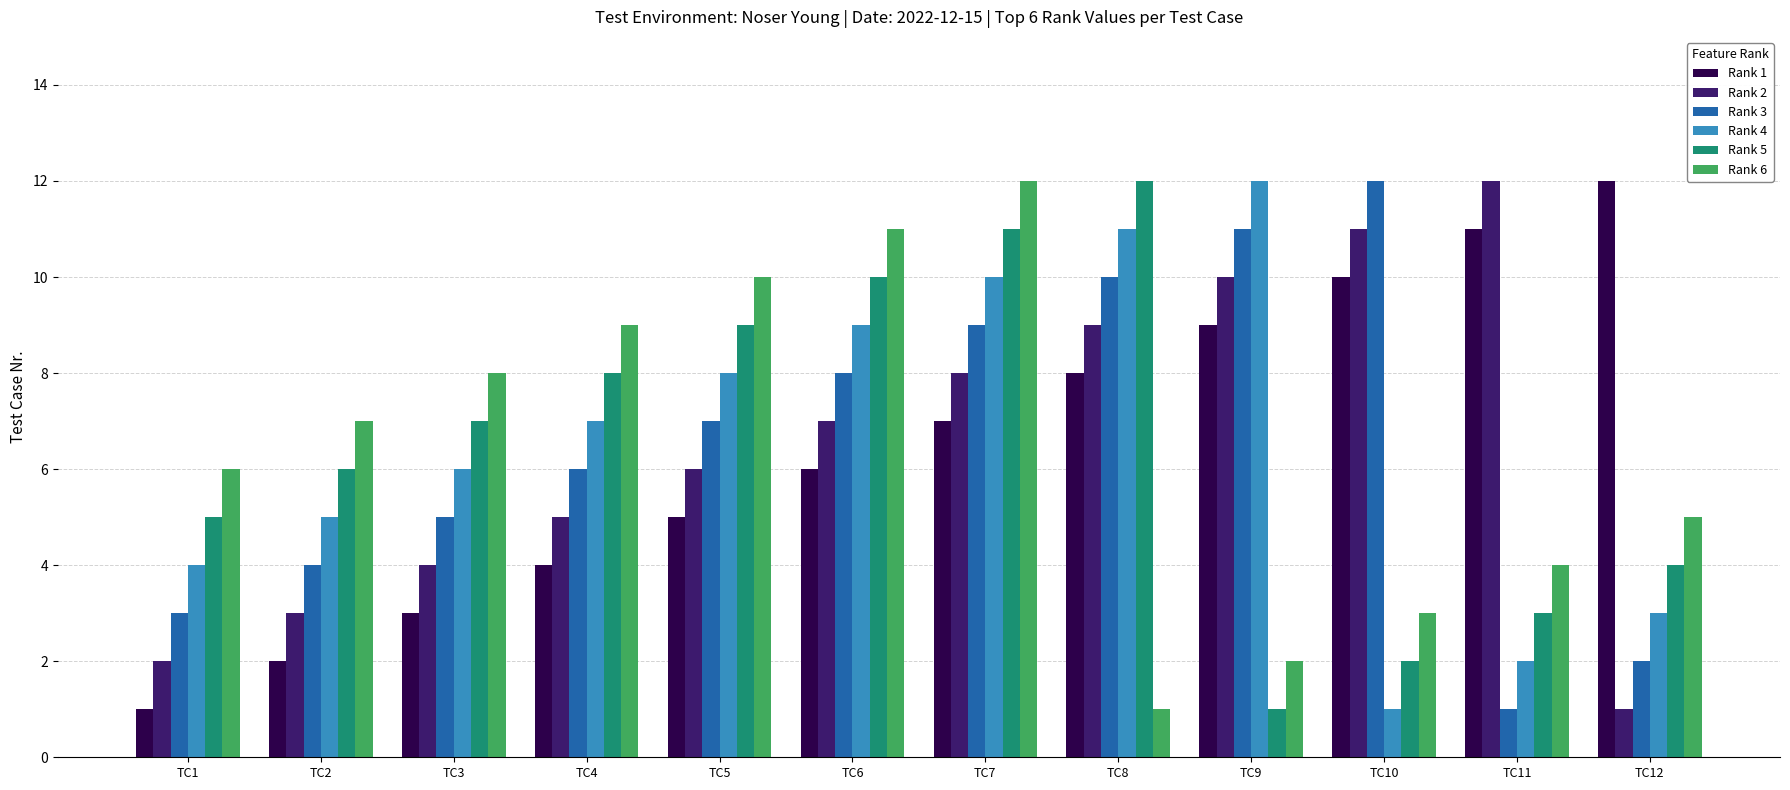

Rank the series at TC4 from lowest to highest value.

Rank 1, Rank 2, Rank 3, Rank 4, Rank 5, Rank 6